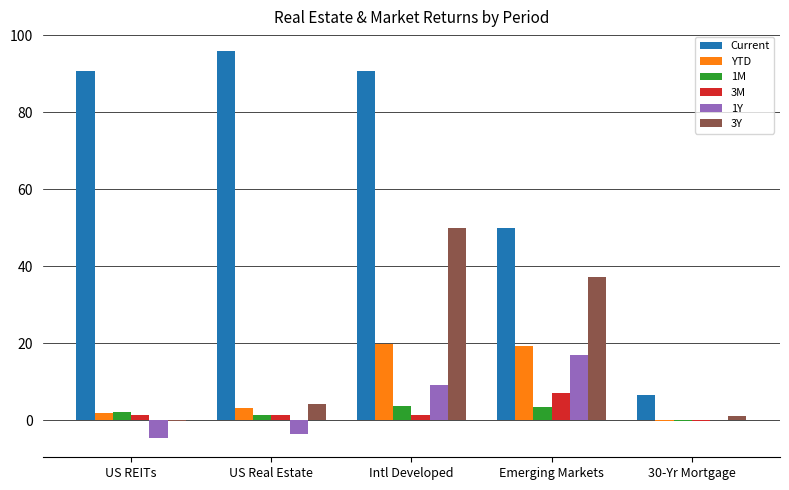

True or false: 1M has a value of -0.2 at 30-Yr Mortgage.

True